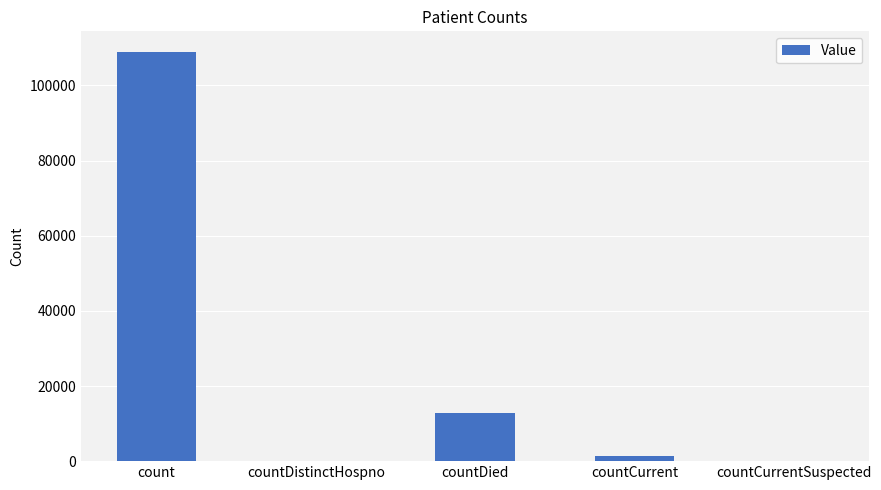

What is the average value?

24647